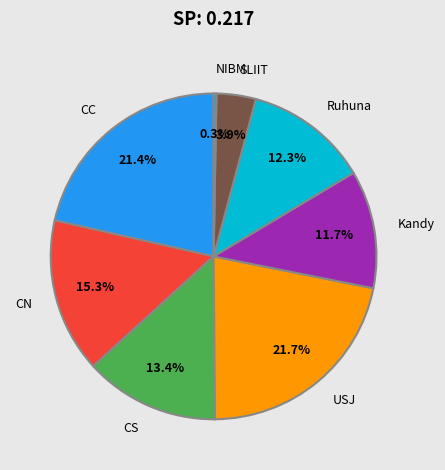

Between Kandy and CC, which is larger?

CC